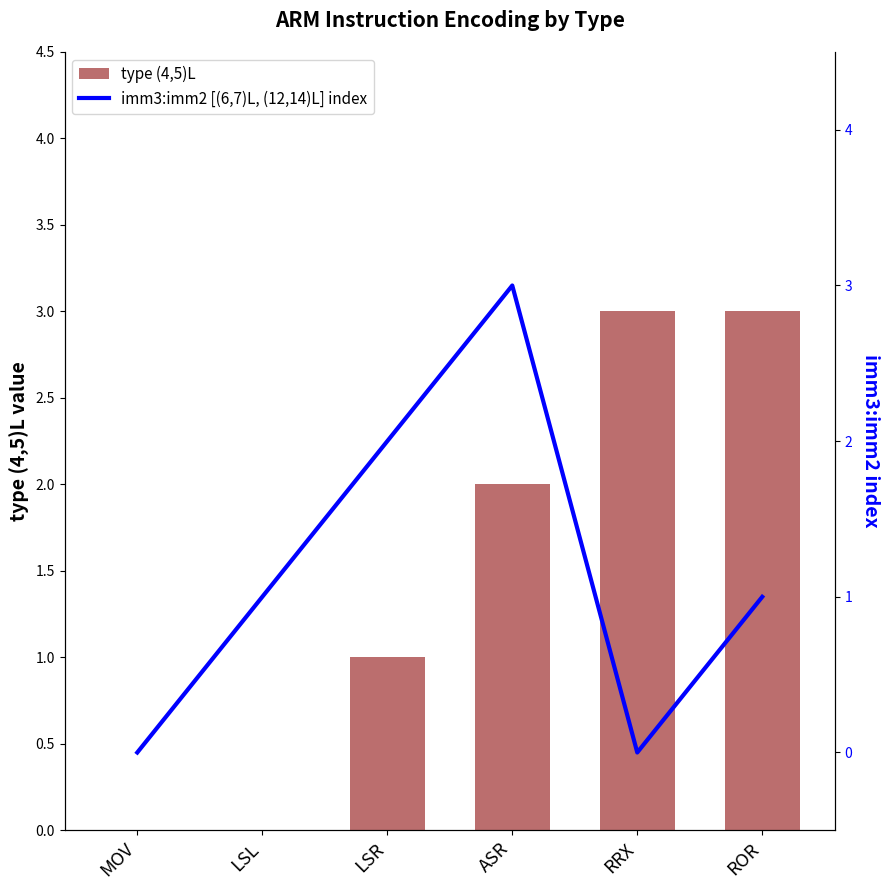

What is the average value of the imm3:imm2 [(6,7)L, (12,14)L] index series?

1